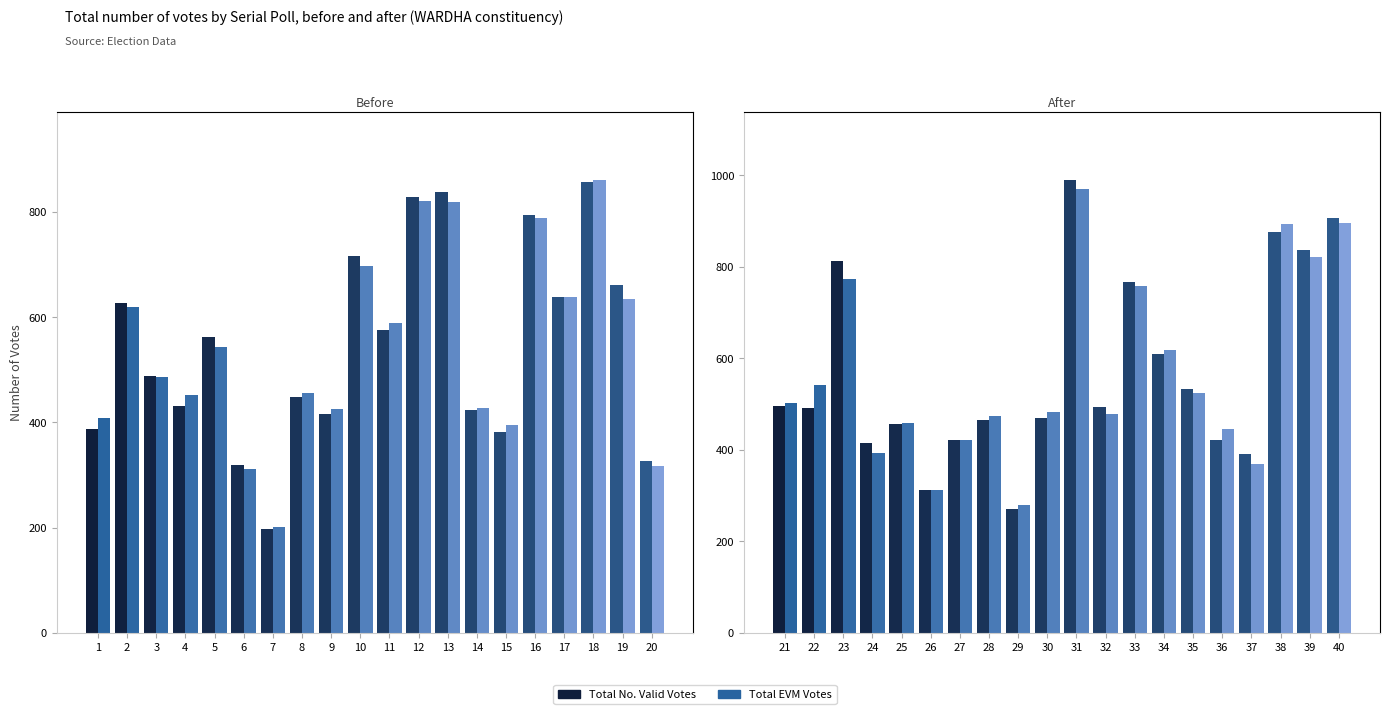

The Total EVM Votes series shows 65 at 29. True or false?

False